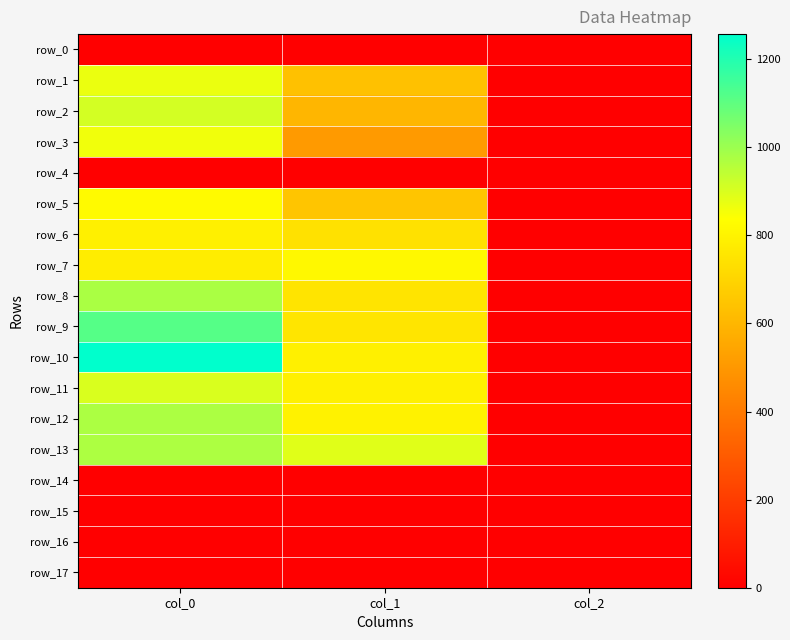

List the labels in order of row_13 value, largest first.

col_0, col_1, col_2